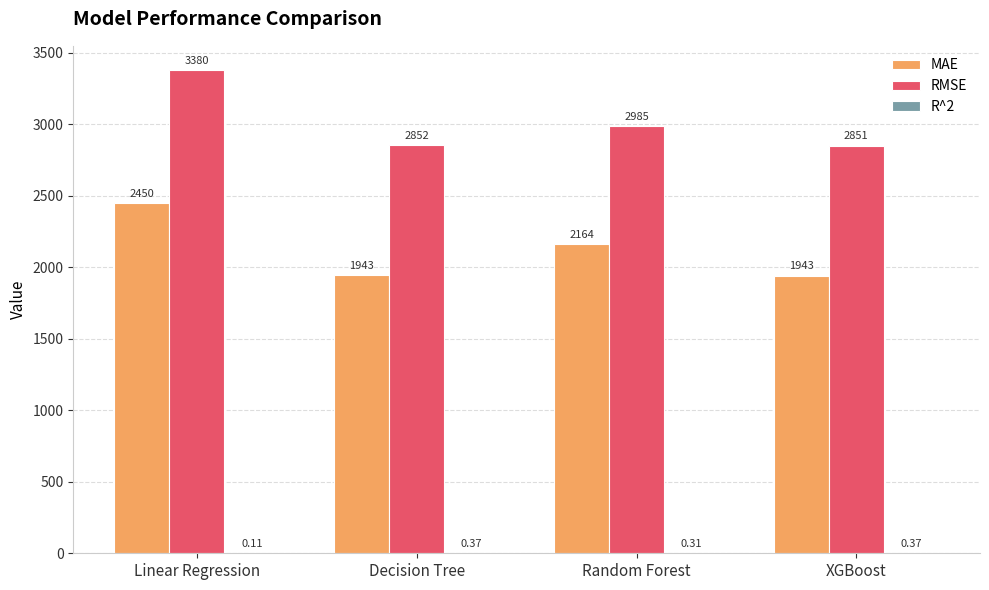

What is the sum of the RMSE values at Linear Regression and Random Forest?

6365.0